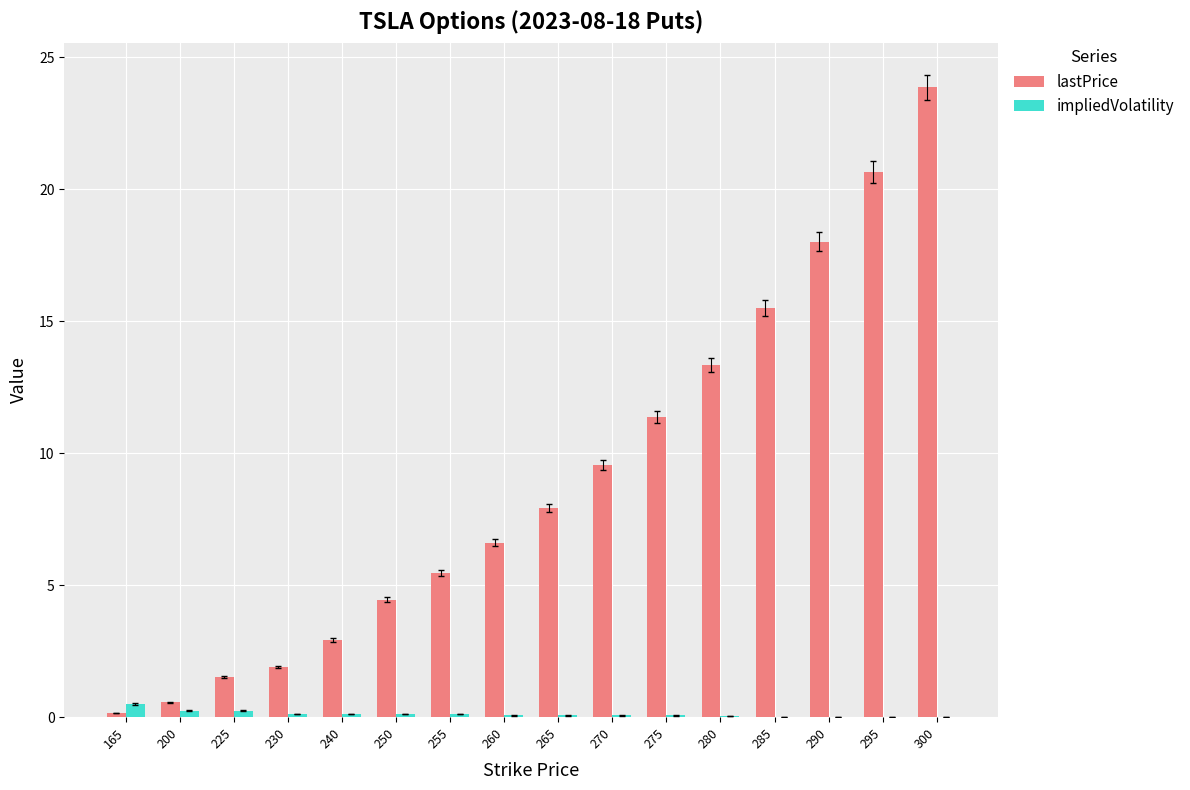

Between 240 and 300, which series saw the biggest shift?

lastPrice